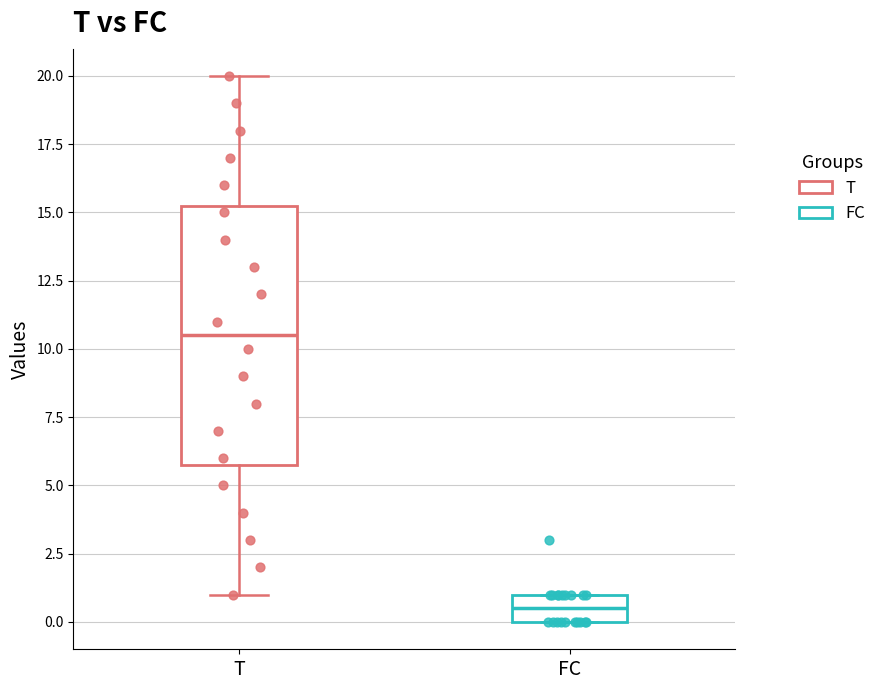

Comparing the boxes themselves (not the whiskers), which one is the tallest?

T